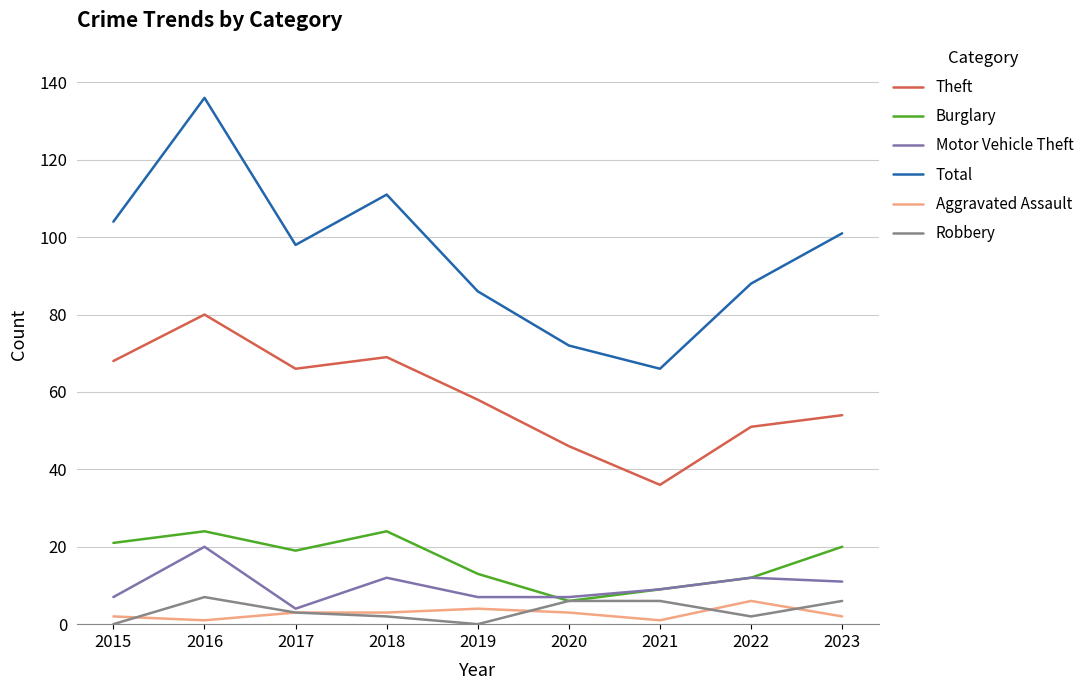

What is the difference between the maximum and second lowest values in the Robbery series?

7